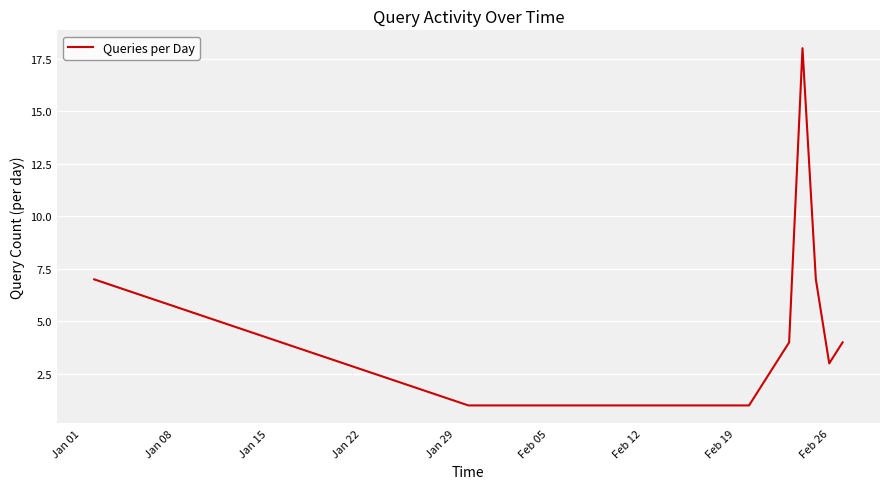

What is the greatest value displayed?

18